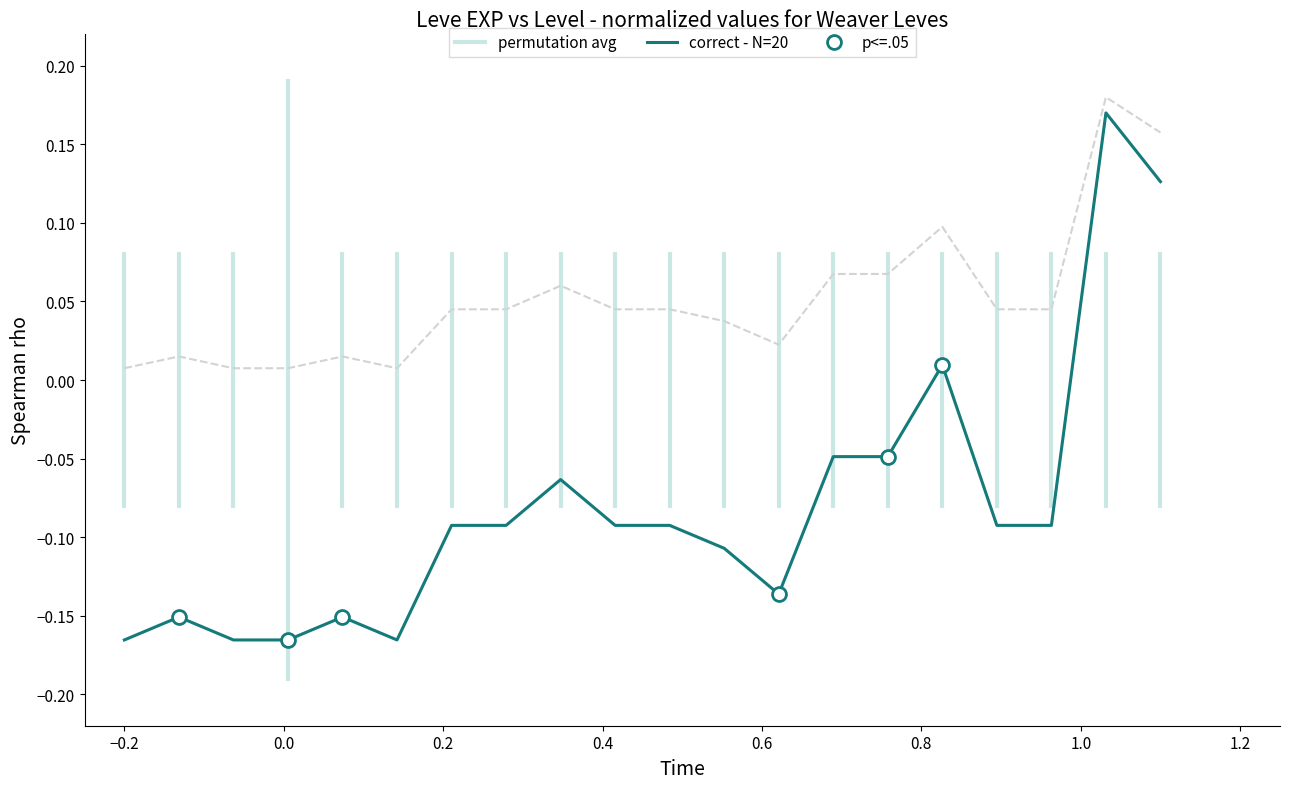

How many data points in correct - N=20 are less than 0?

17